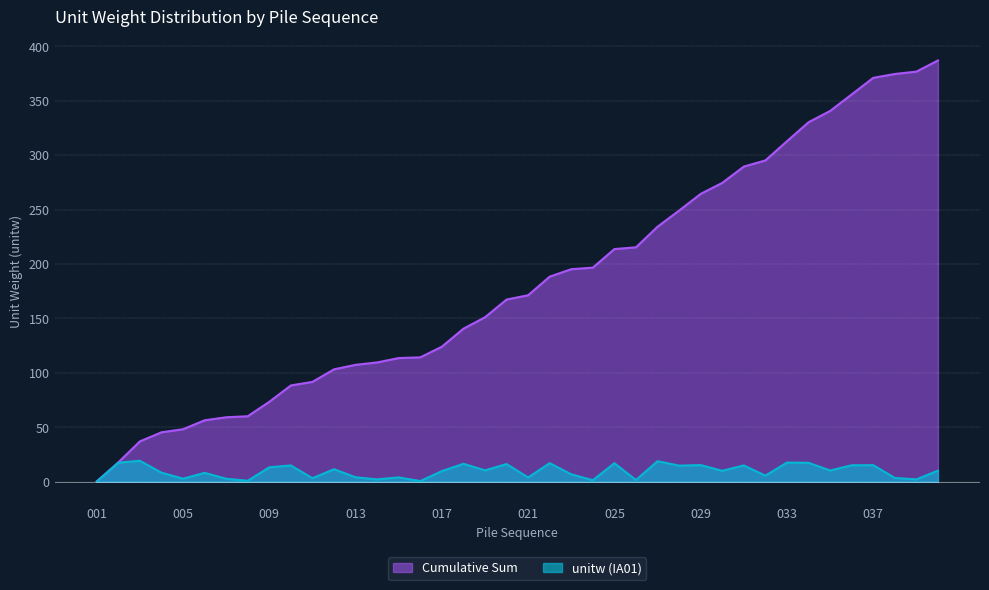

What is the total value across all series at 034?

347.7